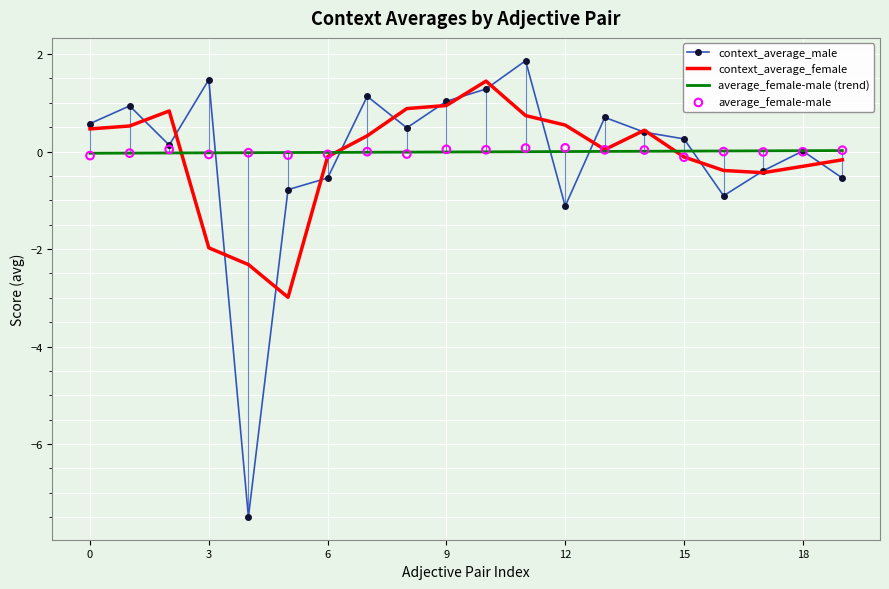

What is the total value across all series at 10?

2.8